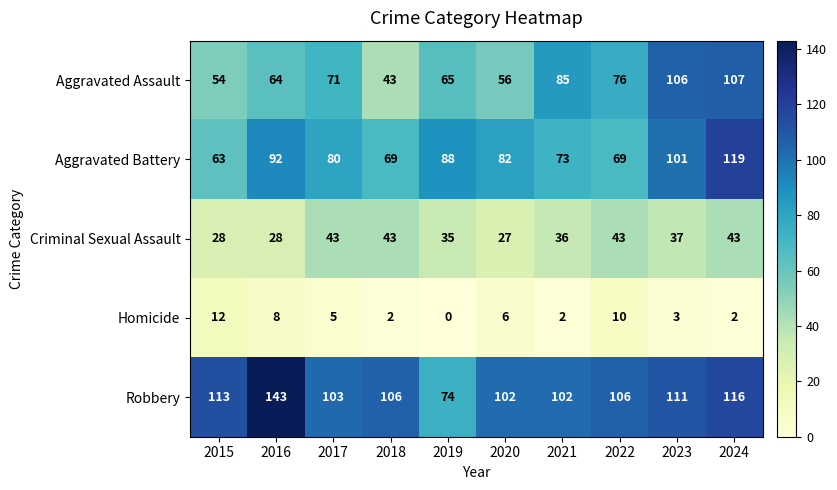

At which label is Homicide closest to 6?

2020